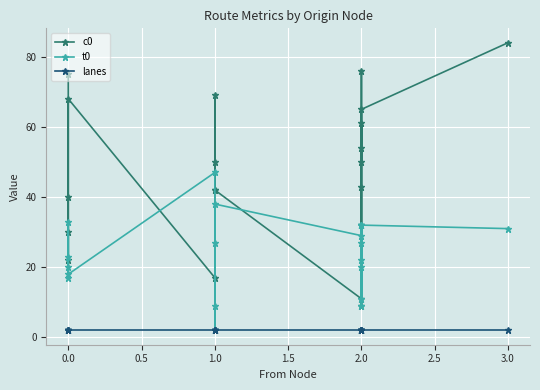

Reading left to right, what are all the values shown in this chart?

c0: 75	40	22	30	68	17	69	50	42	42	11	76	54	50	61	9	32	43	65	84
t0: 17	23	33	20	18	47	27	9	2	38	29	22	20	11	32	9	32	27	32	31
lanes: 2	2	2	2	2	2	2	2	2	2	2	2	2	2	2	2	2	2	2	2